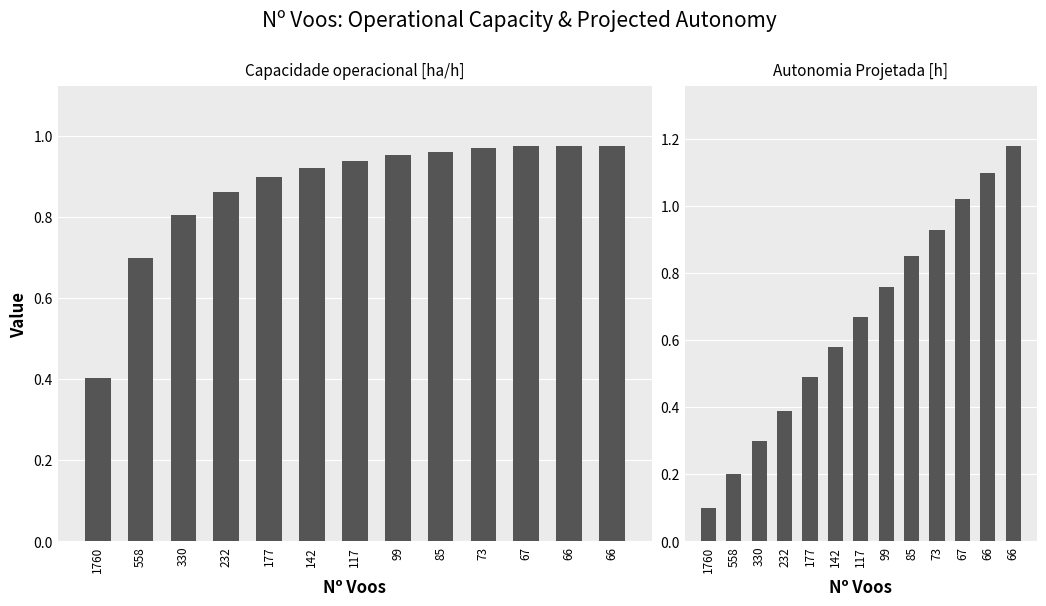

Is it true that Capacidade operacional [ha/h] equals 0.4 at 1760?

True